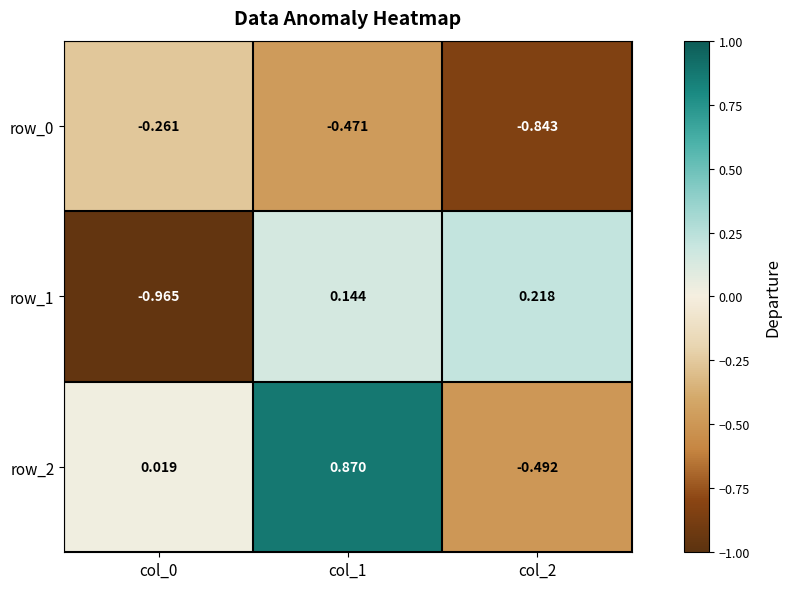

How many distinct data groups are displayed?

3